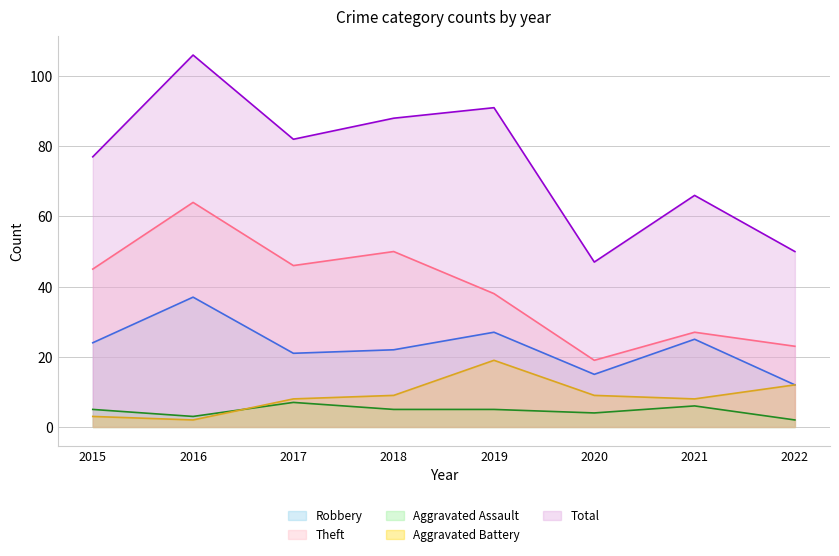

Which series has the widest spread of values?

Total